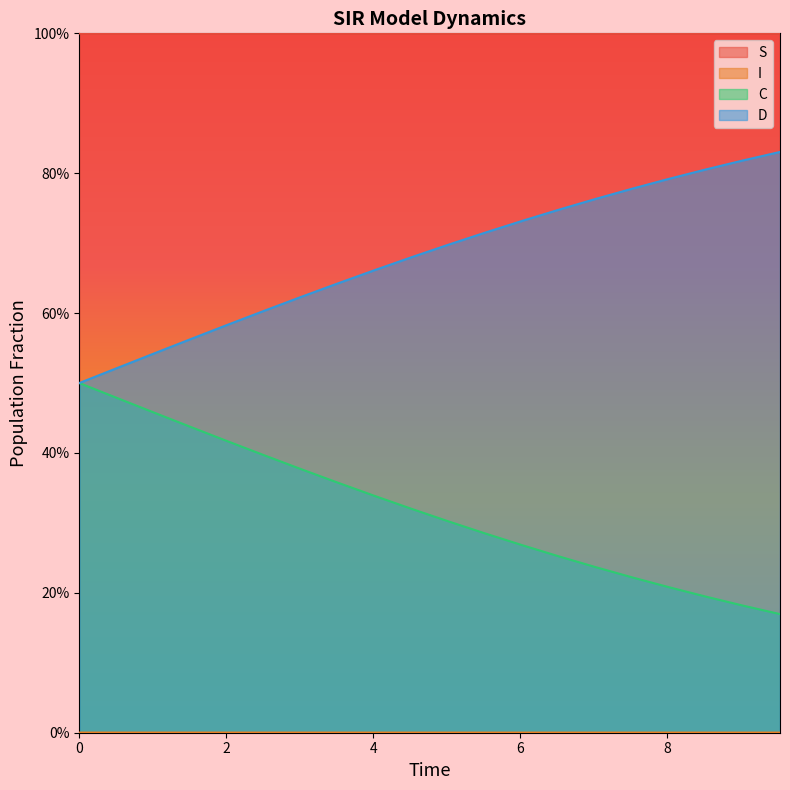

Which has a higher value, 4.013377926421405 or 7.525083612040134?

4.013377926421405